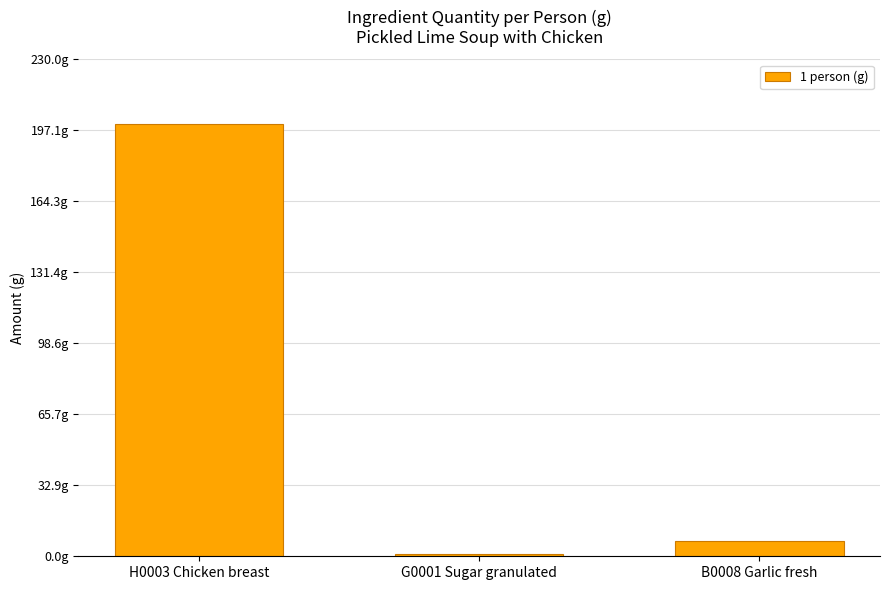

How many bars are there in total?

3